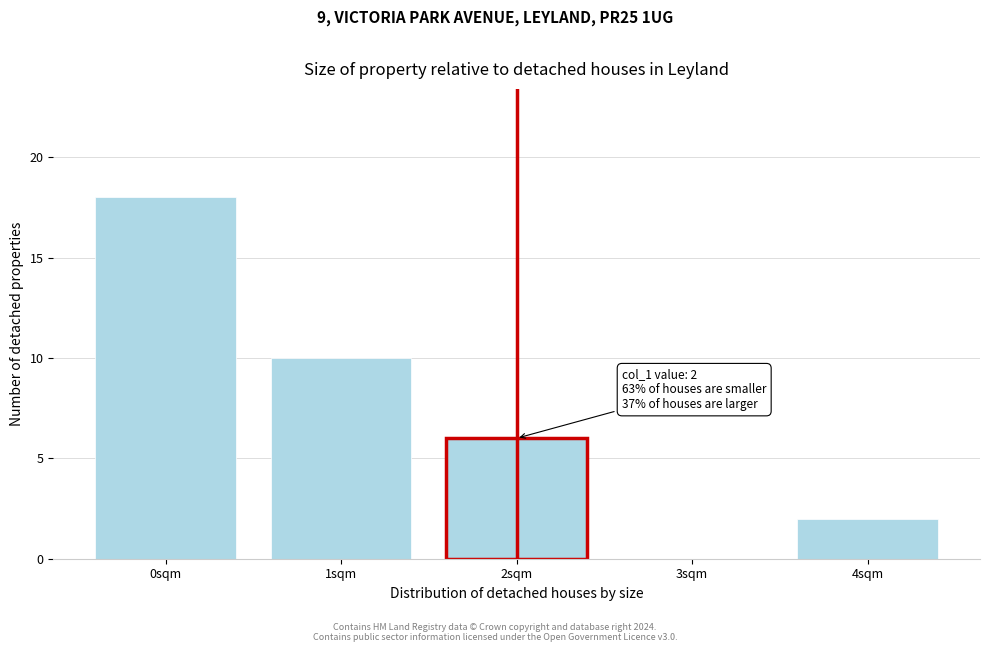

Reading left to right, transcribe all the data shown in this chart.

0sqm=18	1sqm=10	2sqm=6	3sqm=0	4sqm=2